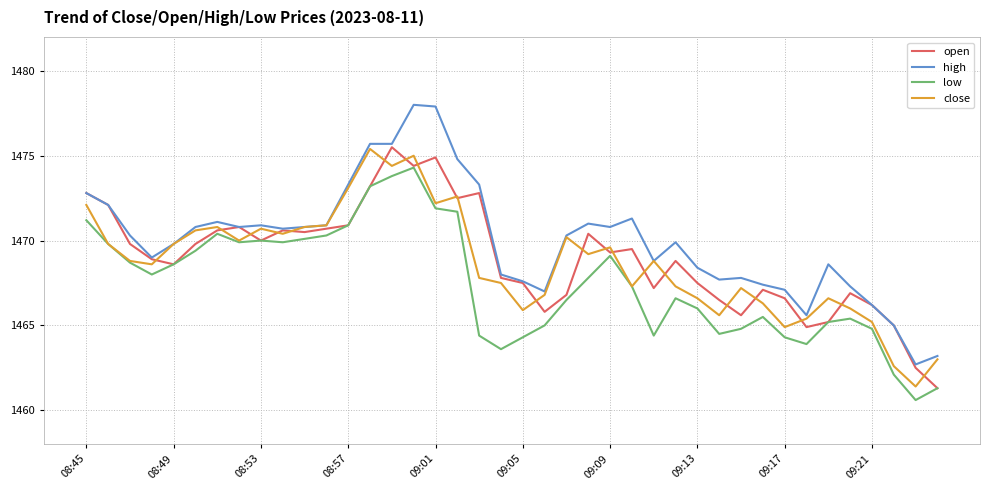

Which series has the largest range (max minus min)?

high